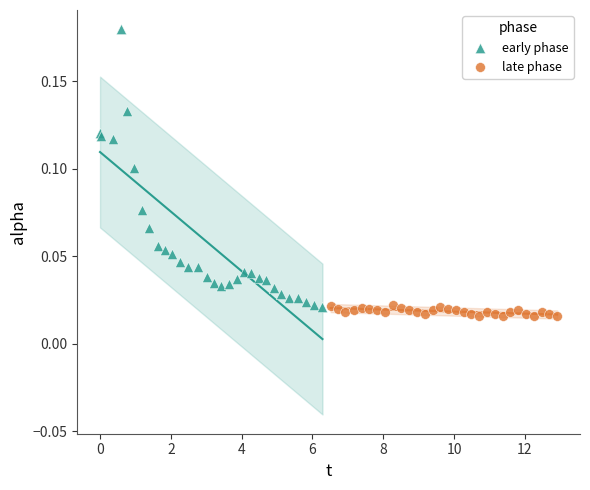

Which series contains the highest Y value?

early phase